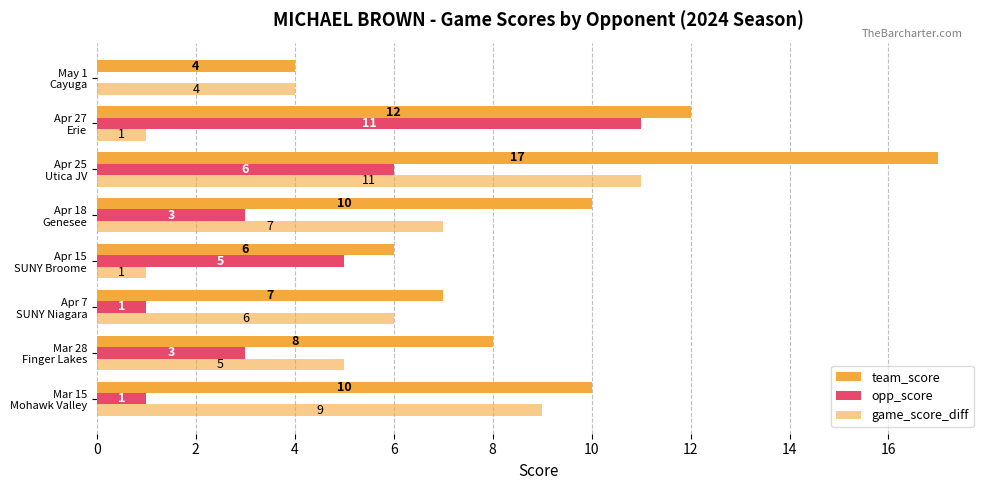

How many values in opp_score are above zero?

7